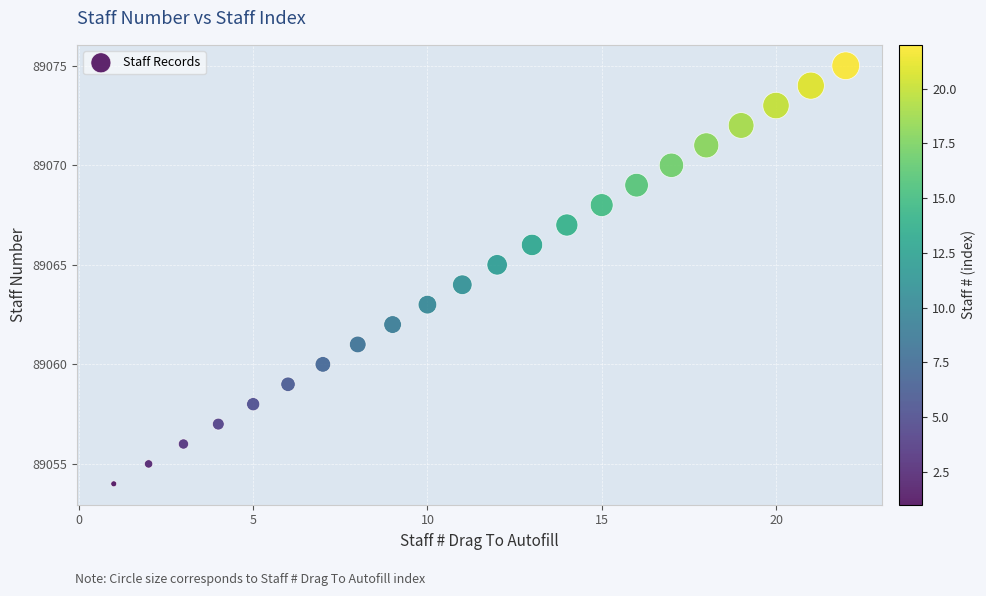

What is the range of X values (max minus min)?

21